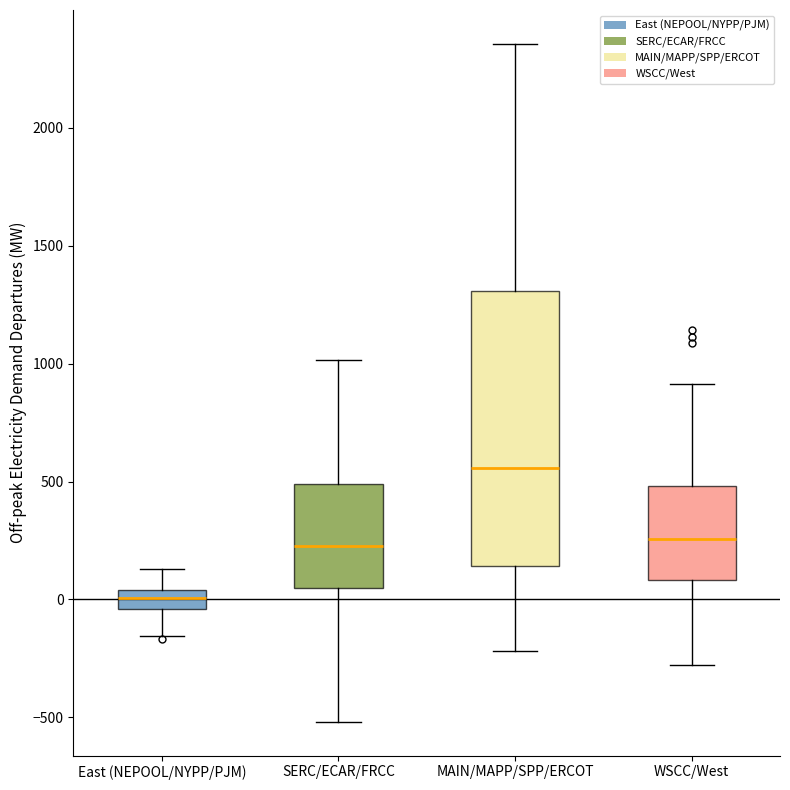

Reading left to right, read every box against the y-axis: the position of its median line, the range the box covers, and the ends of its whiskers. The values are not printed on the chart, so give them approximately, as read against the axis.

East (NEPOOL/NYPP/PJM): median 0, box -50 to 50, whiskers -150 to 150
SERC/ECAR/FRCC: median 250, box 50 to 500, whiskers -500 to 1000
MAIN/MAPP/SPP/ERCOT: median 550, box 150 to 1300, whiskers -200 to 2350
WSCC/West: median 250, box 100 to 500, whiskers -300 to 900